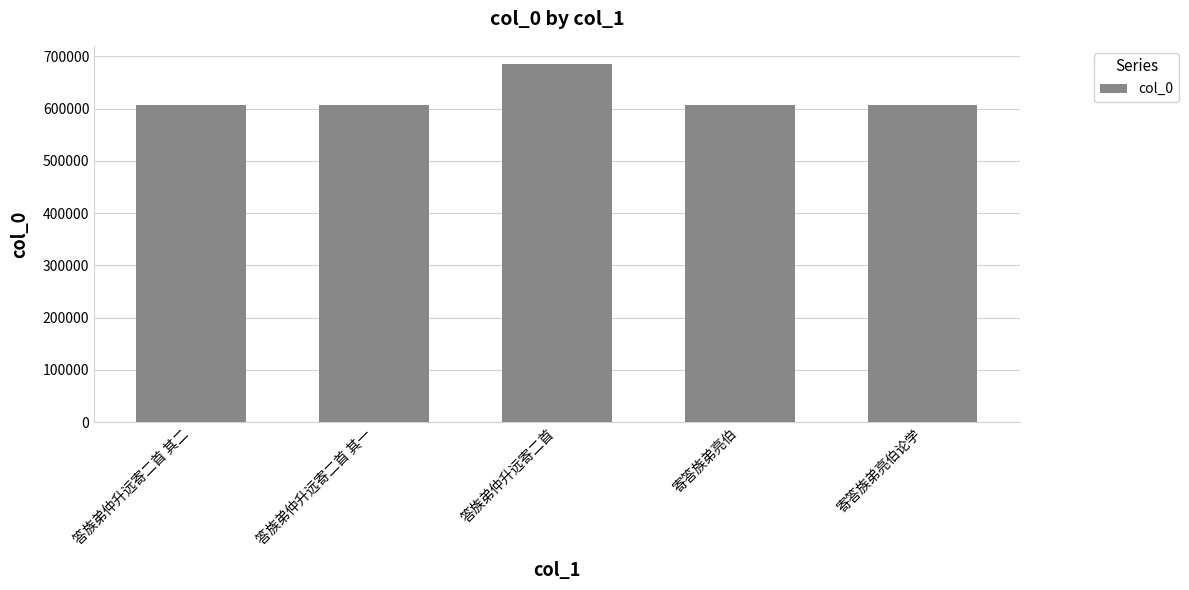

What is the label of the 4th bar from the right?

答族弟仲升远寄二首 其一